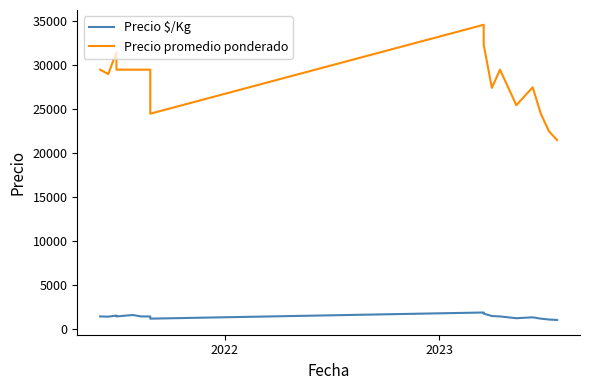

How many data points does each series have?

17